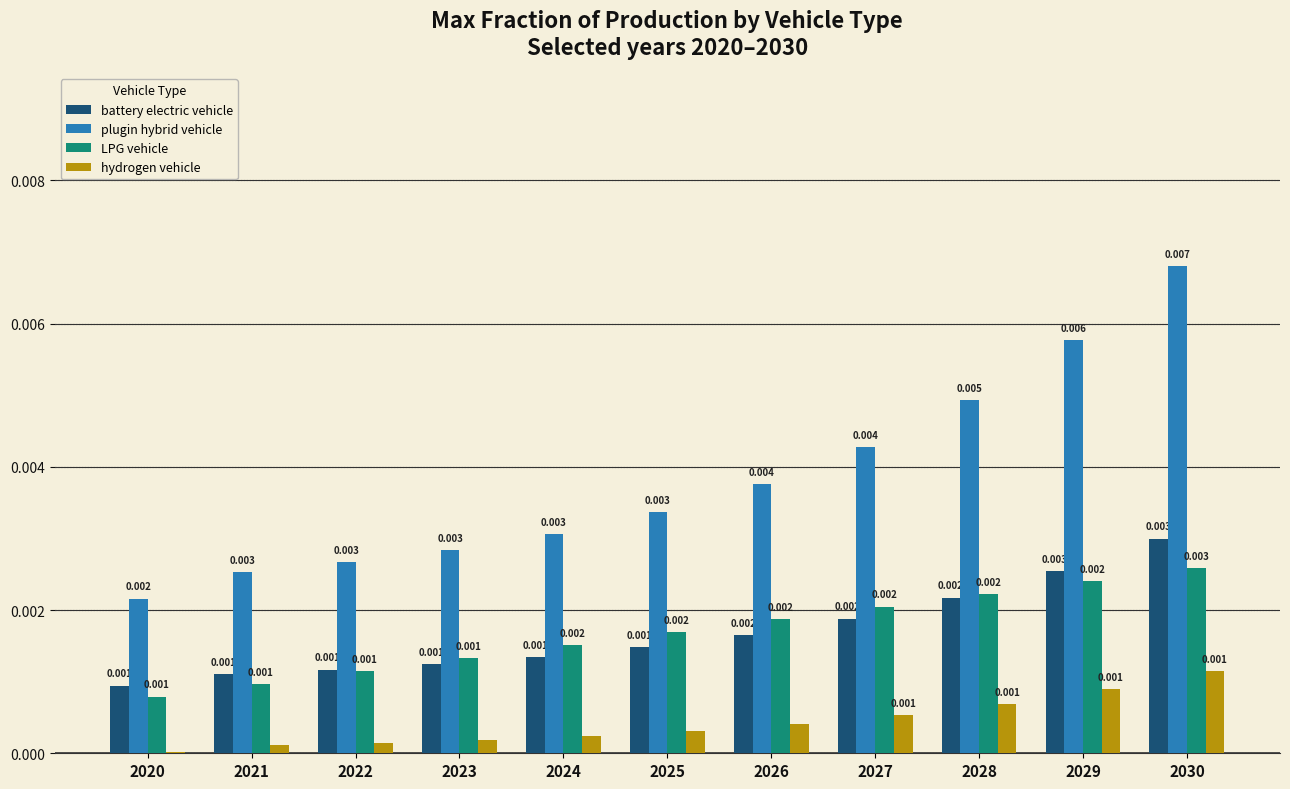

What are all the series names shown in the legend?

battery electric vehicle, plugin hybrid vehicle, LPG vehicle, hydrogen vehicle